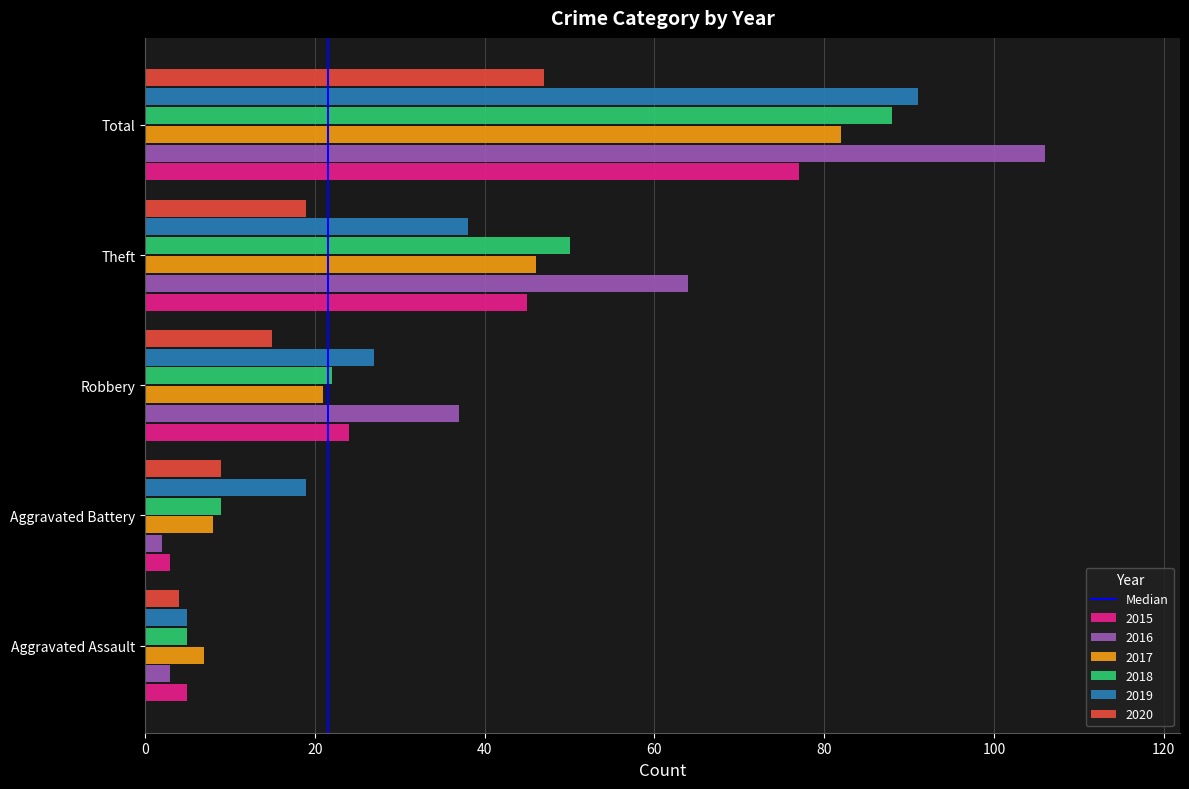

At which category is the sum across all series the highest?

Total